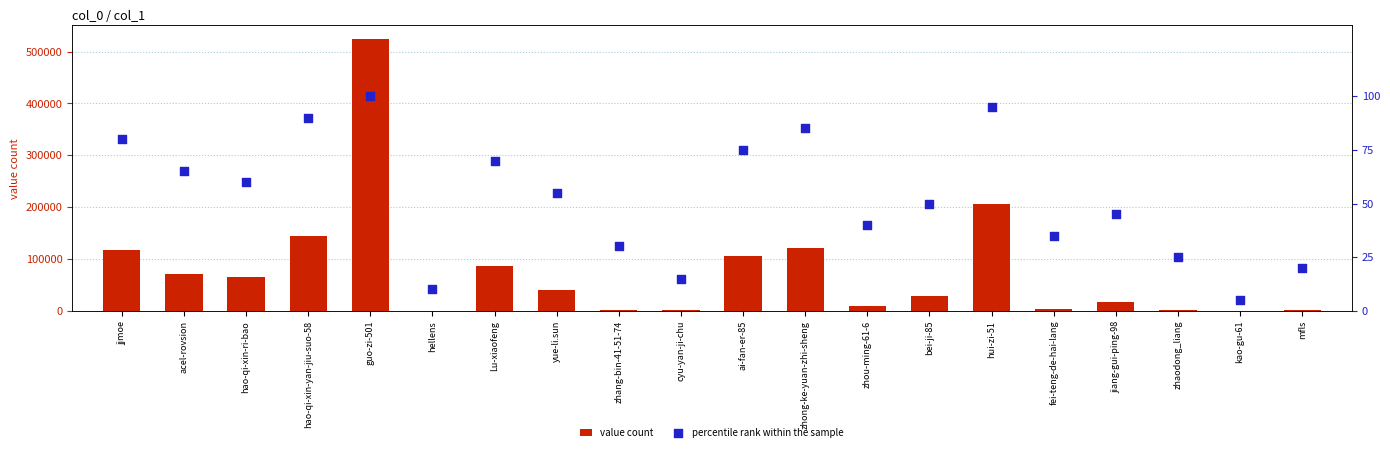

Is the value of percentile rank within the sample at zhong-ke-yuan-zhi-sheng greater than the value of value count at mfls?

No